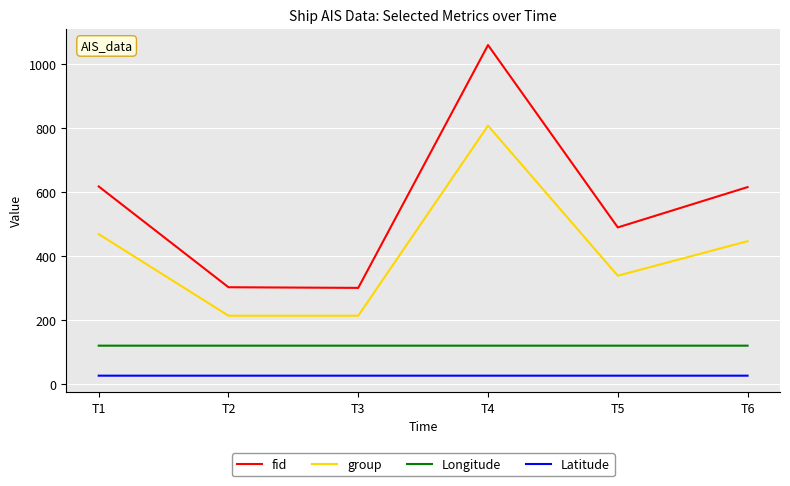

Which series has the widest spread of values?

fid